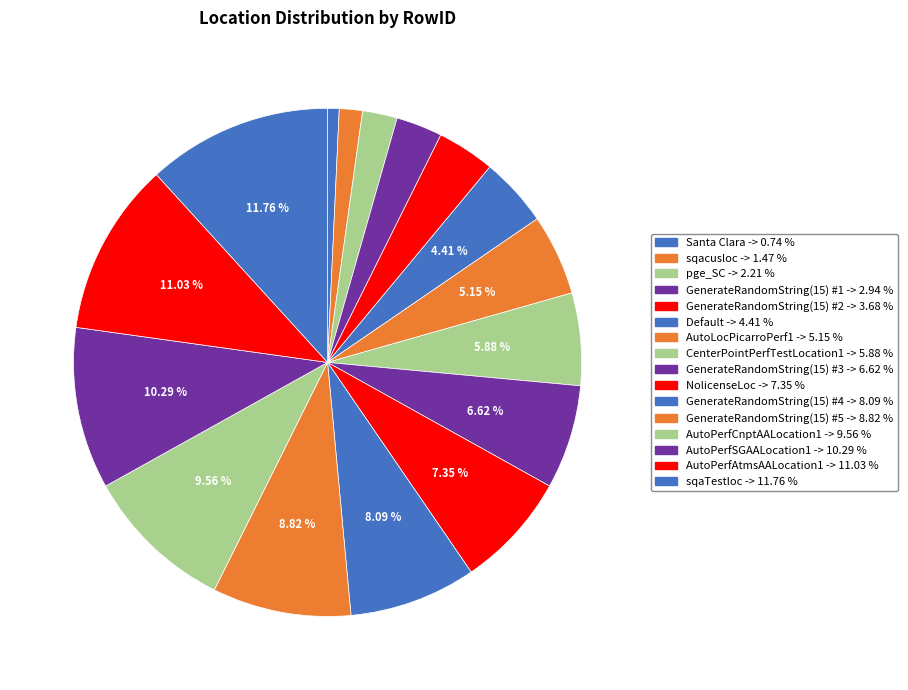

To the nearest percent, what is the combined percentage of GenerateRandomString(15) #5 and GenerateRandomString(15) #1?

12%